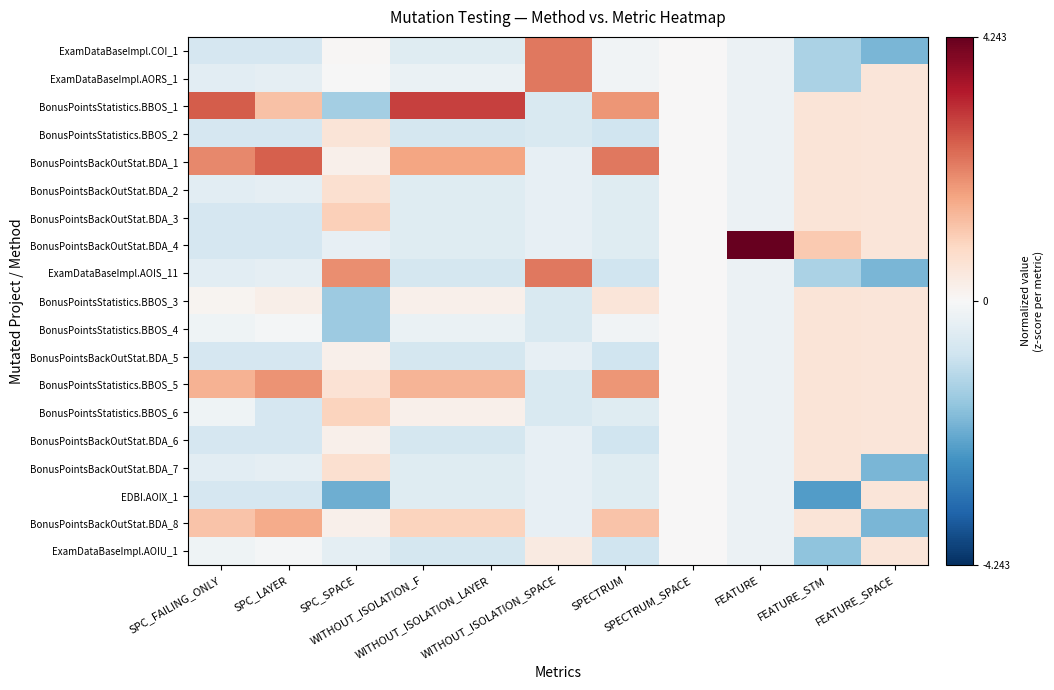

At which category is the sum across all series the highest?

FEATURE